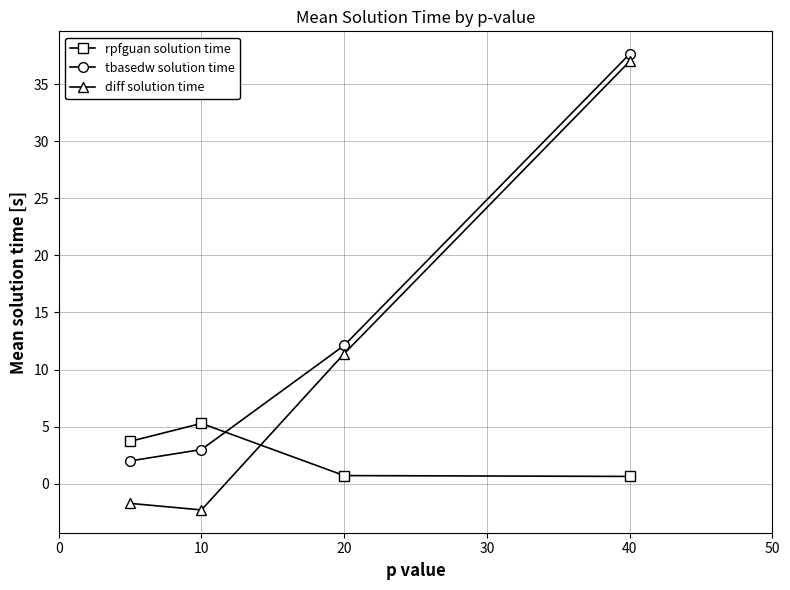

How many intersections are there between diff solution time and rpfguan solution time?

1